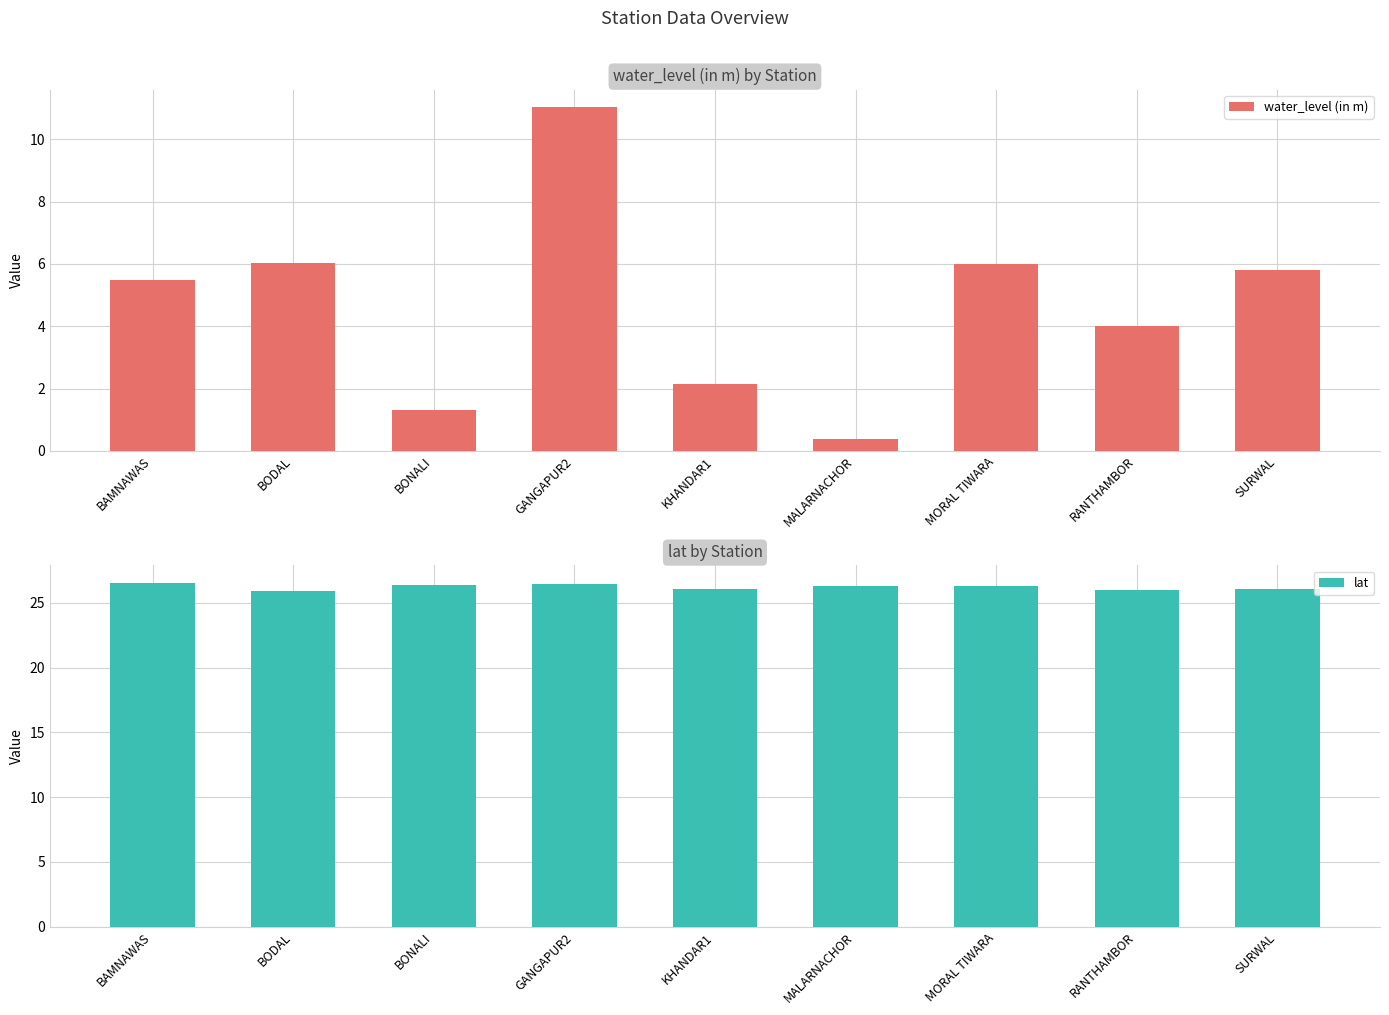

What is the difference between the maximum and second lowest values in the lat series?

0.5